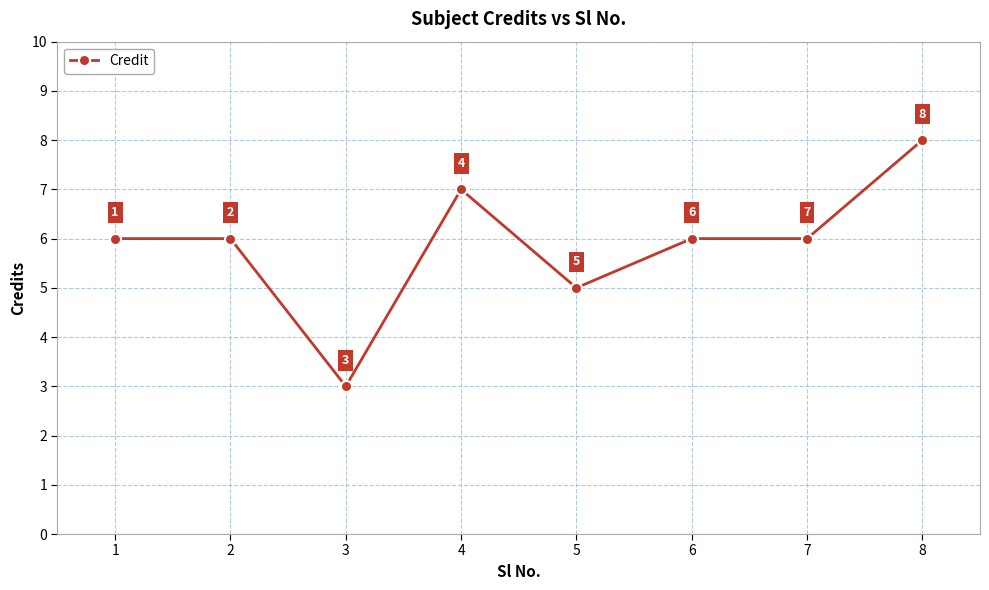

What is the value of the 4th point from the left?

7